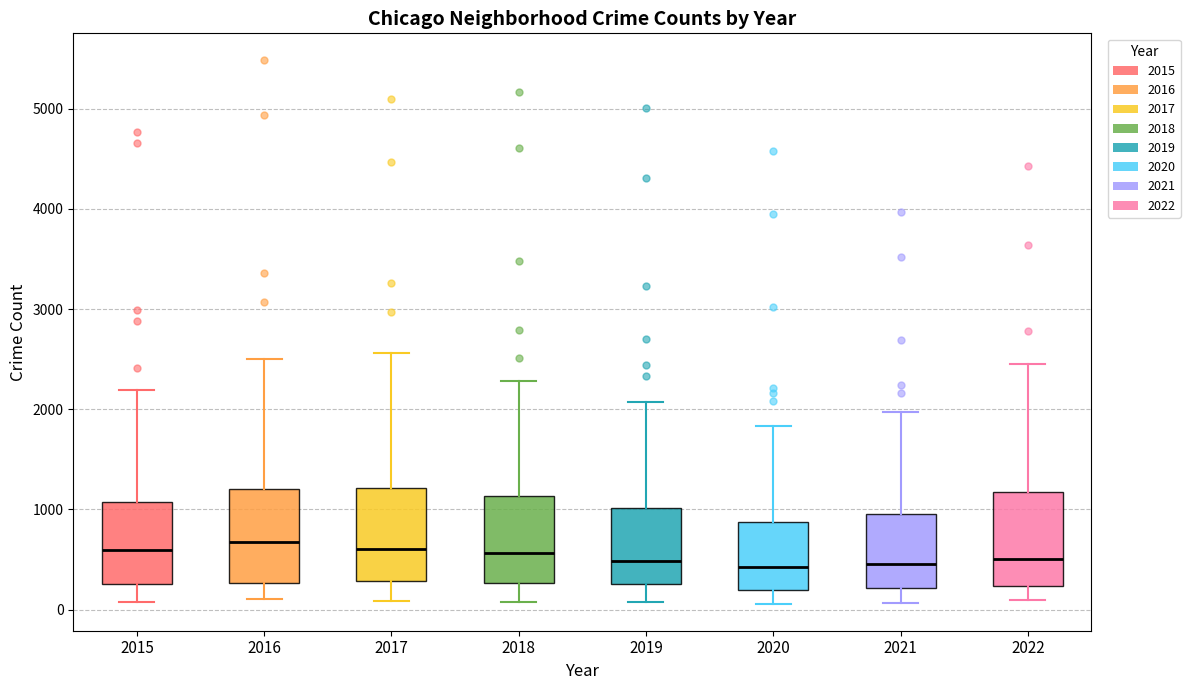

Reading left to right, read every box against the y-axis: the position of its median line, the range the box covers, and the ends of its whiskers. The values are not printed on the chart, so give them approximately, as read against the axis.

2015: median 600, box 300 to 1100, whiskers 100 to 2200
2016: median 700, box 300 to 1200, whiskers 100 to 2500
2017: median 600, box 300 to 1200, whiskers 100 to 2600
2018: median 600, box 300 to 1100, whiskers 100 to 2300
2019: median 500, box 300 to 1000, whiskers 100 to 2100
2020: median 400, box 200 to 900, whiskers 100 to 1800
2021: median 500, box 200 to 1000, whiskers 100 to 2000
2022: median 500, box 200 to 1200, whiskers 100 to 2500